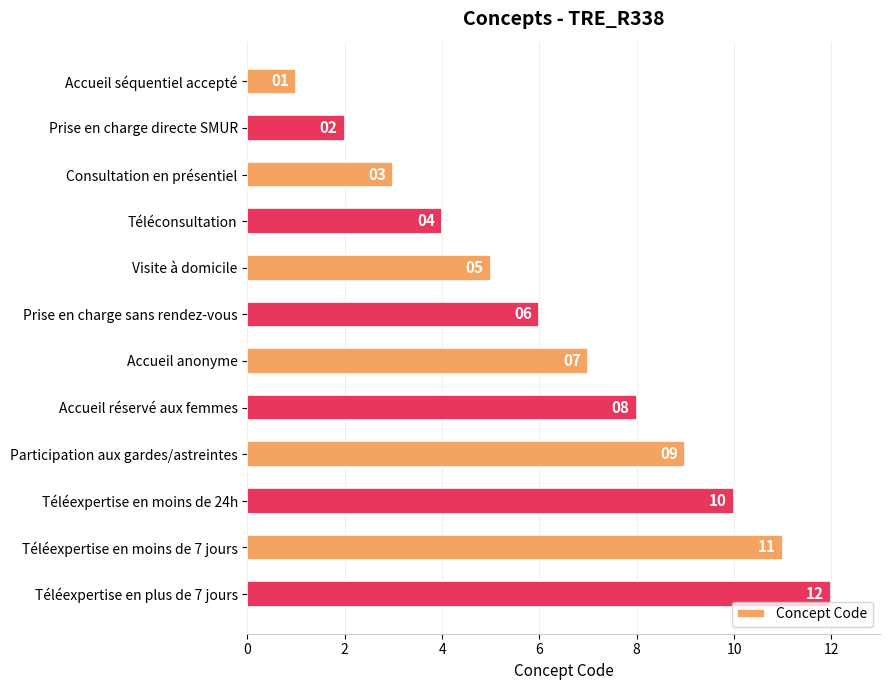

At which label is the value closest to 6?

Prise en charge sans rendez-vous